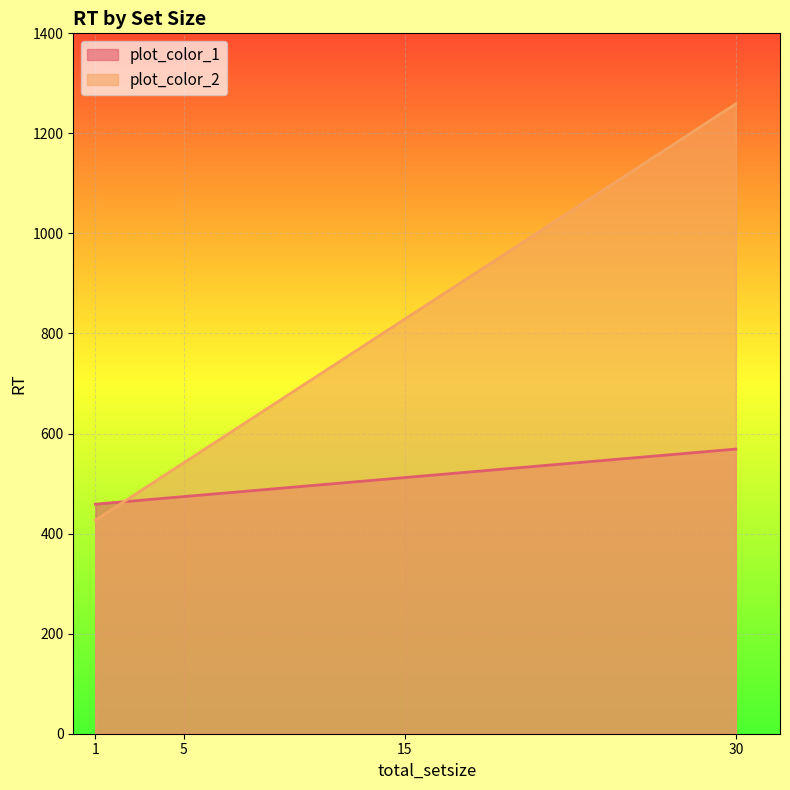

What is the sum of the plot_color_1 values at 15 and 1?

970.8